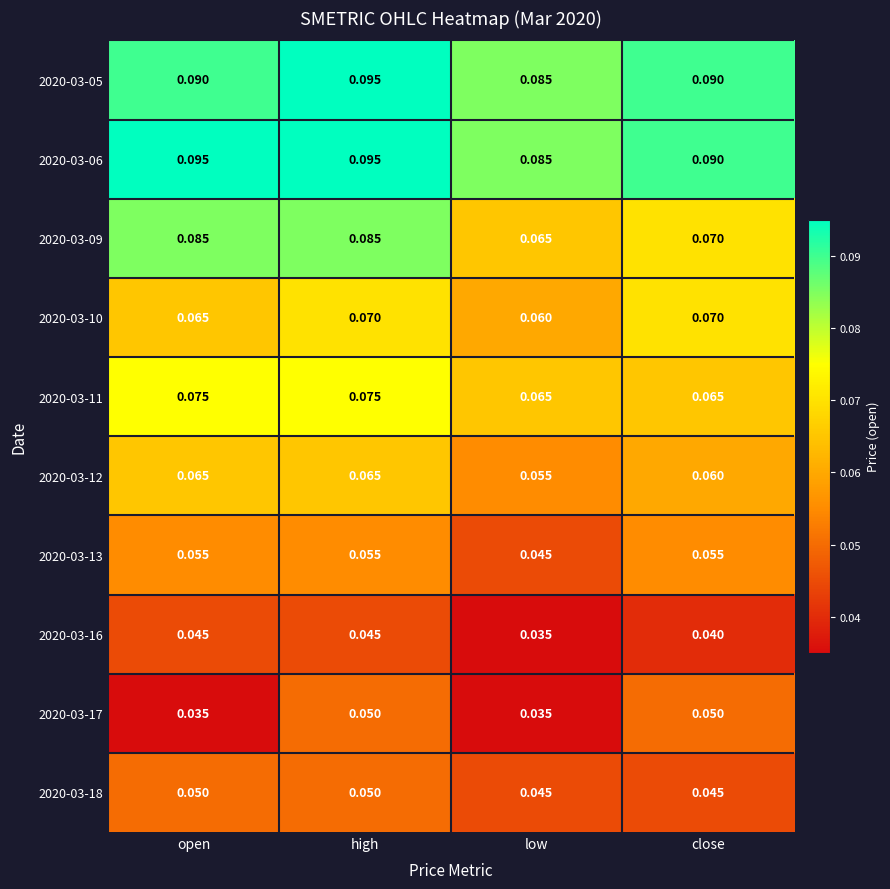

Is the value of 2020-03-10 at close greater than the value of 2020-03-17 at open?

Yes